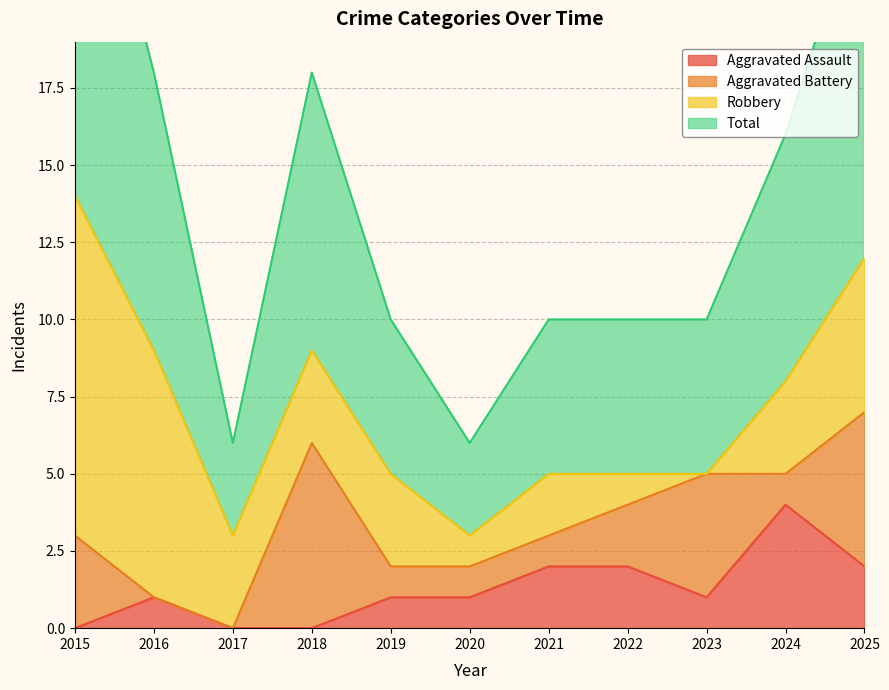

What is the difference between the maximum and minimum values in the Aggravated Assault series?

4